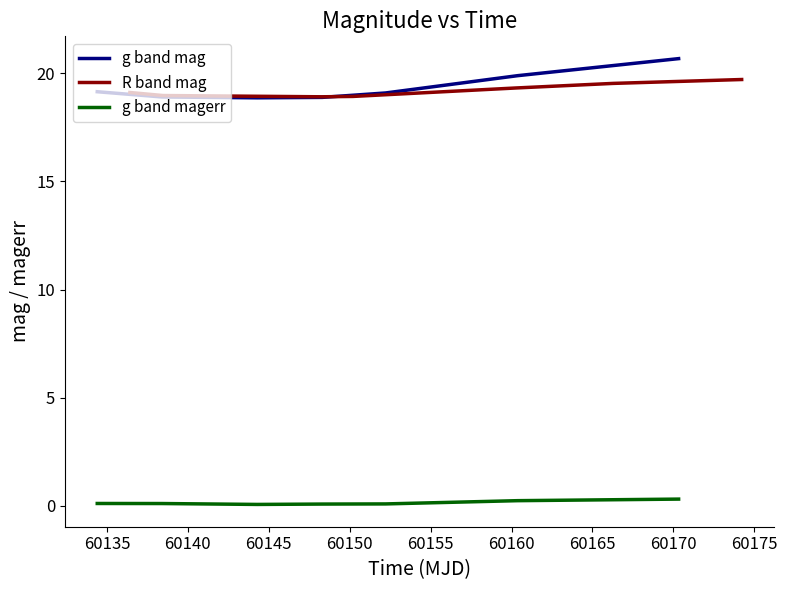

The value of R band mag at 60135 is 8.3. True or false?

False